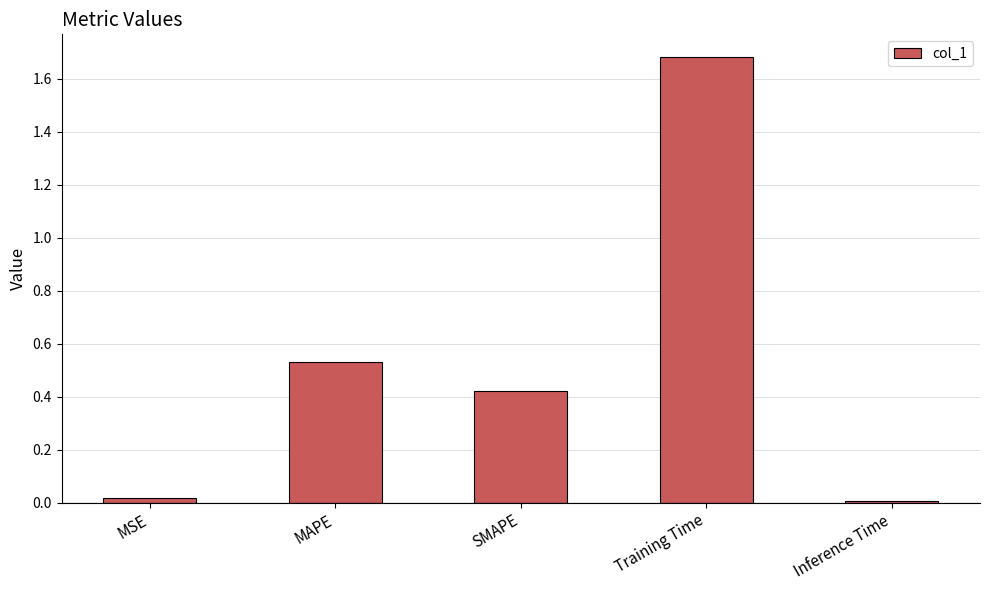

What is the greatest value displayed?

1.7